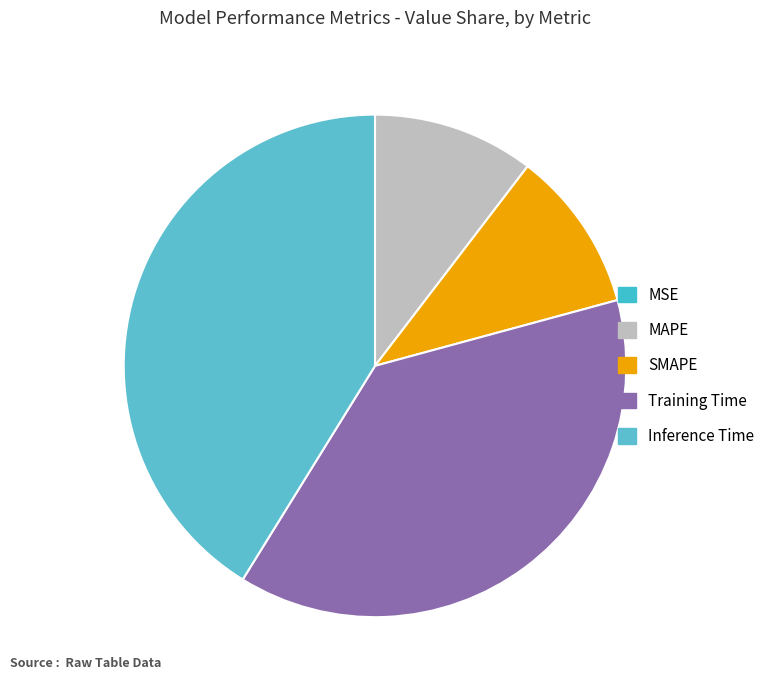

To the nearest percent, what is the difference between the largest and smallest slice percentages?

41%